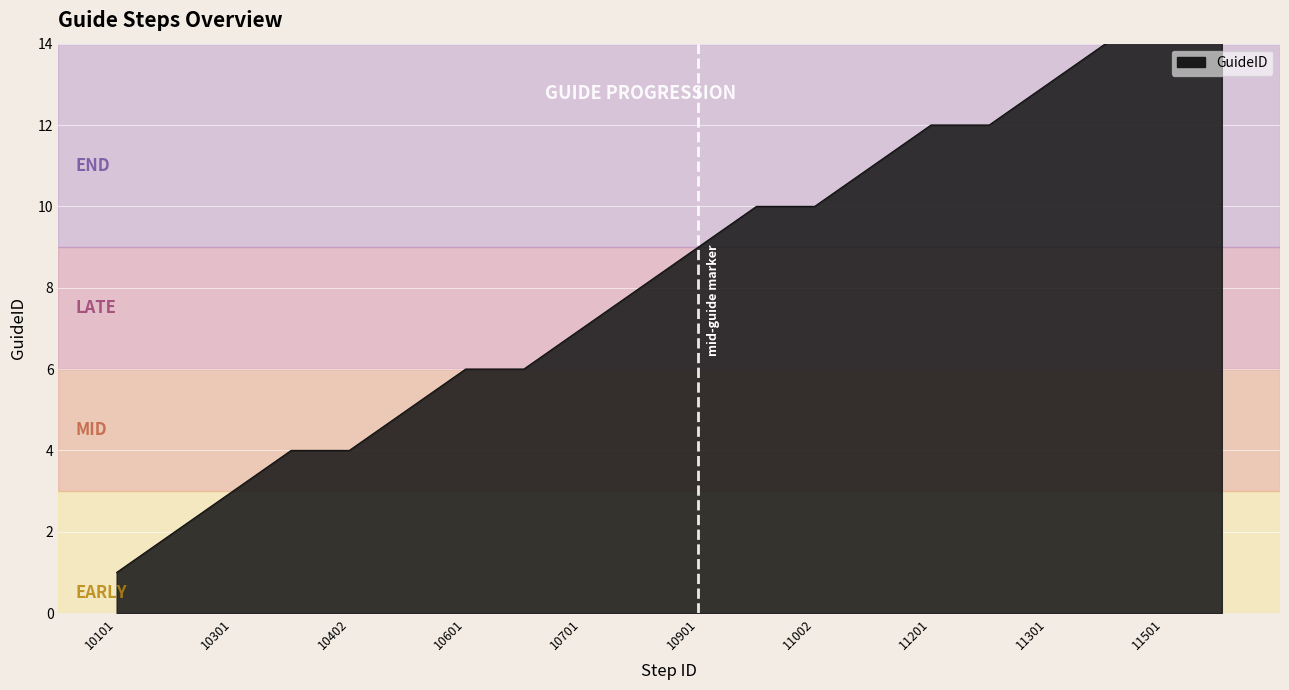

At which label is the value closest to 8?

10801